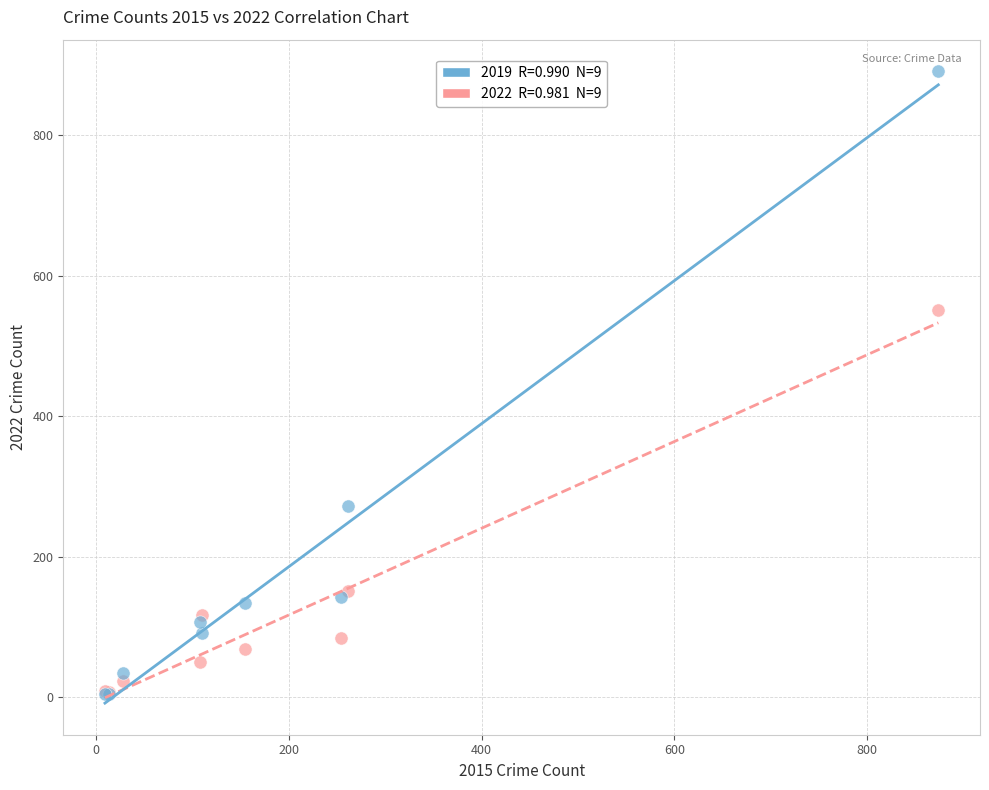

Across all series, what Y value is closest to 448?

551